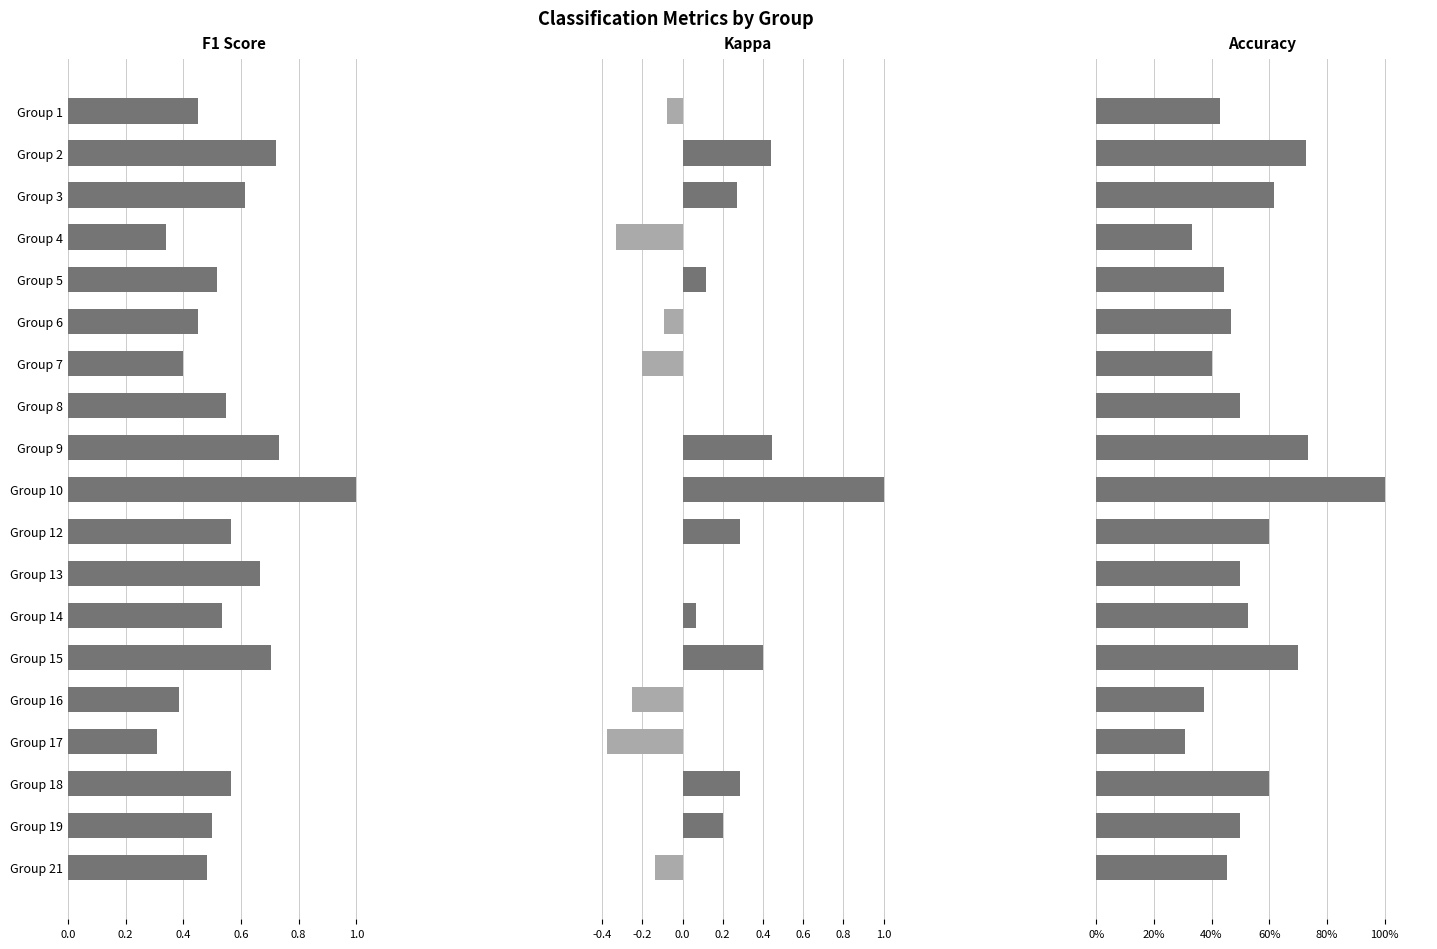

How many f1 values are between 0 and 1?

19